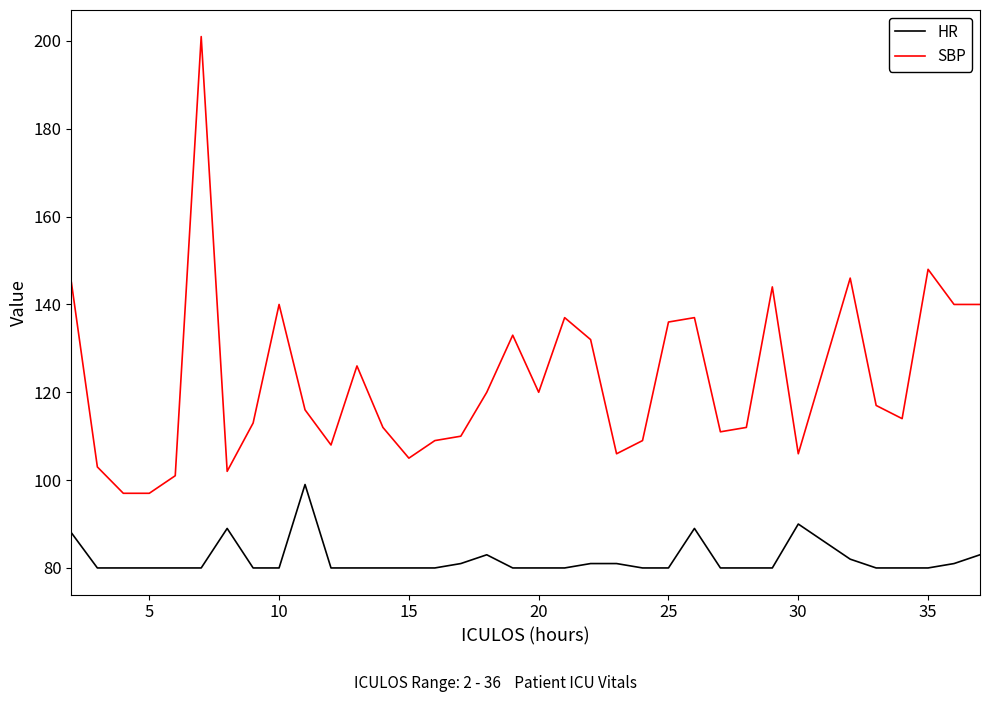

What is the difference between the maximum and minimum values in the SBP series?

104